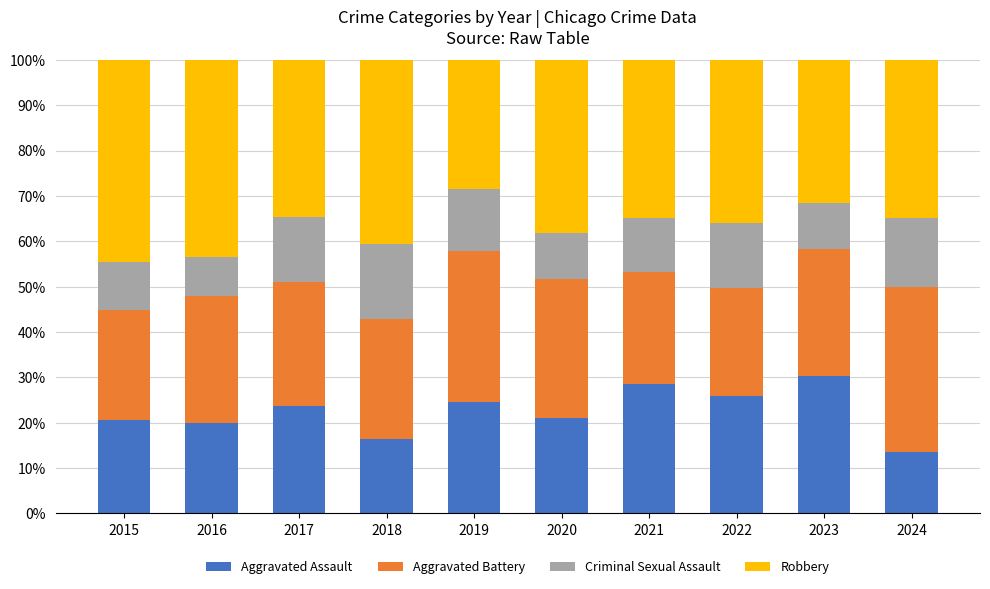

How many categories are shown in the chart?

10